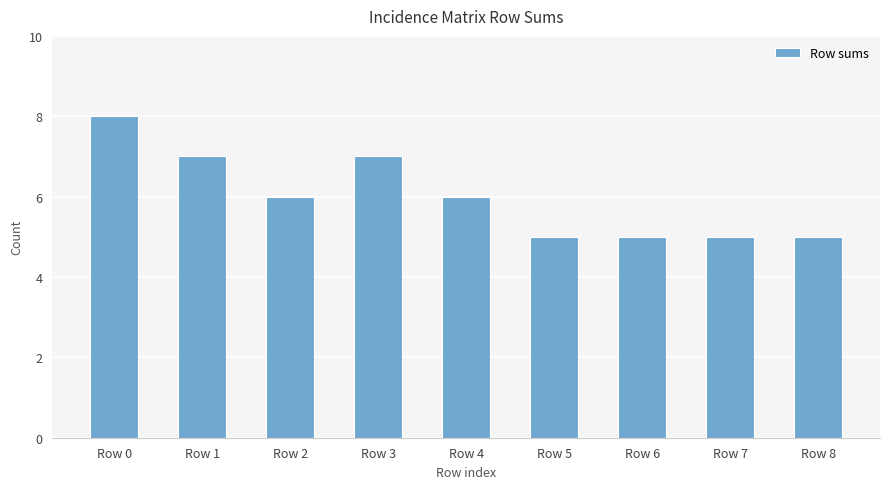

Are the bars grouped side by side (vs. stacked)?

No